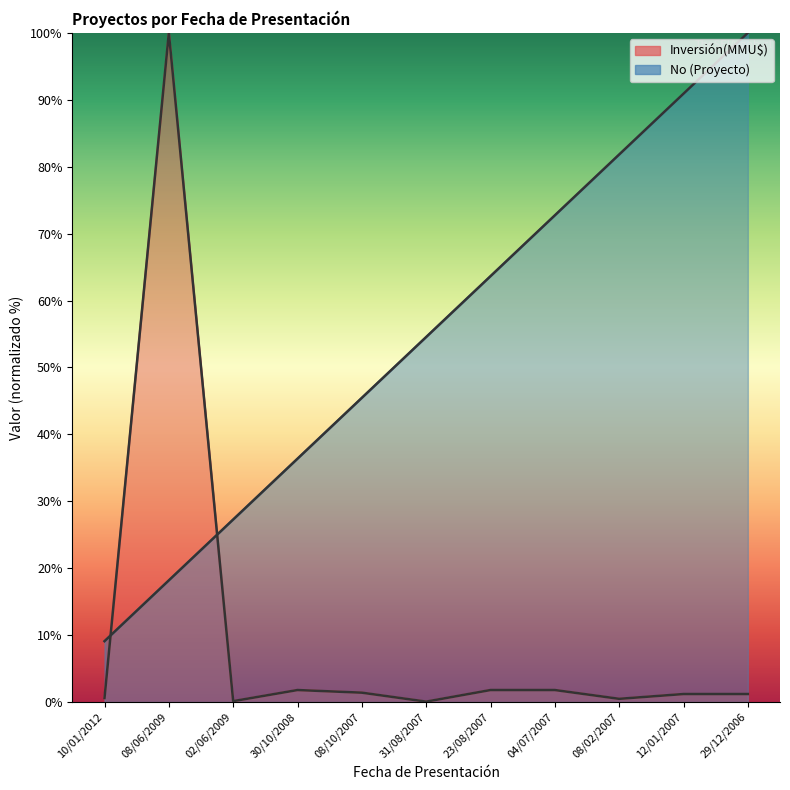

Where is Inversión(MMU$) nearest to the value 50?

30/10/2008